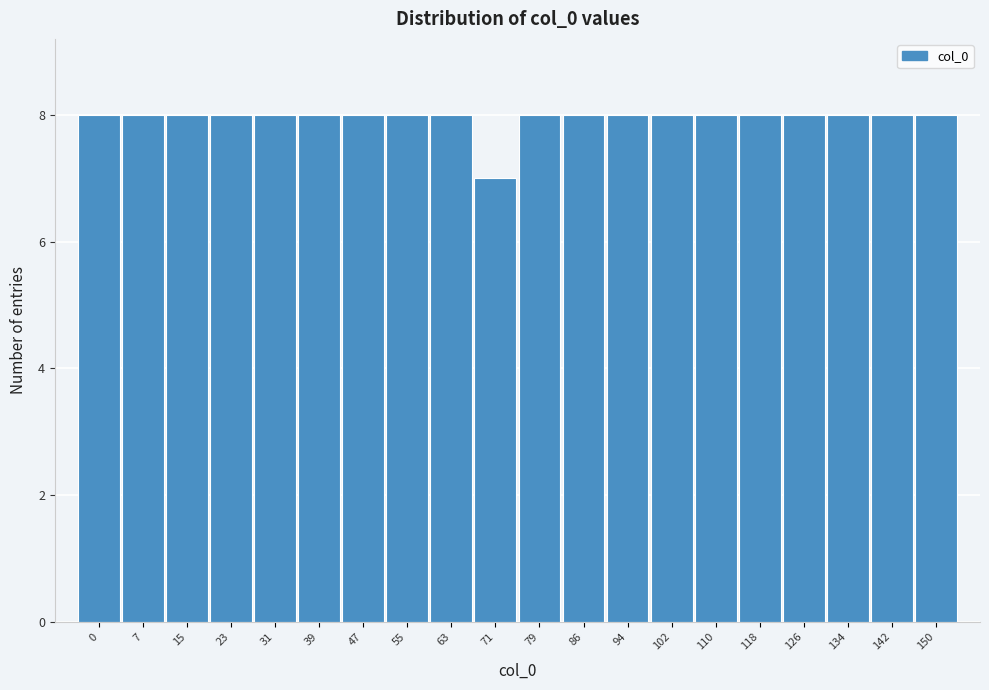

Reading left to right, what are all the values shown in this chart?

8	8	8	8	8	8	8	8	8	7	8	8	8	8	8	8	8	8	8	8